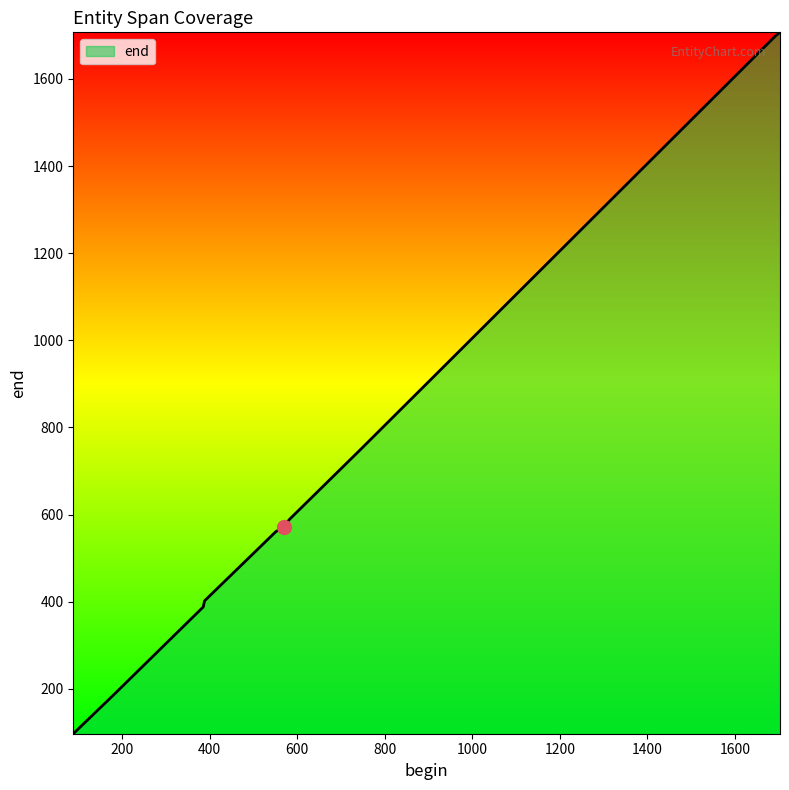

What is the maximum value shown in the chart?

1707